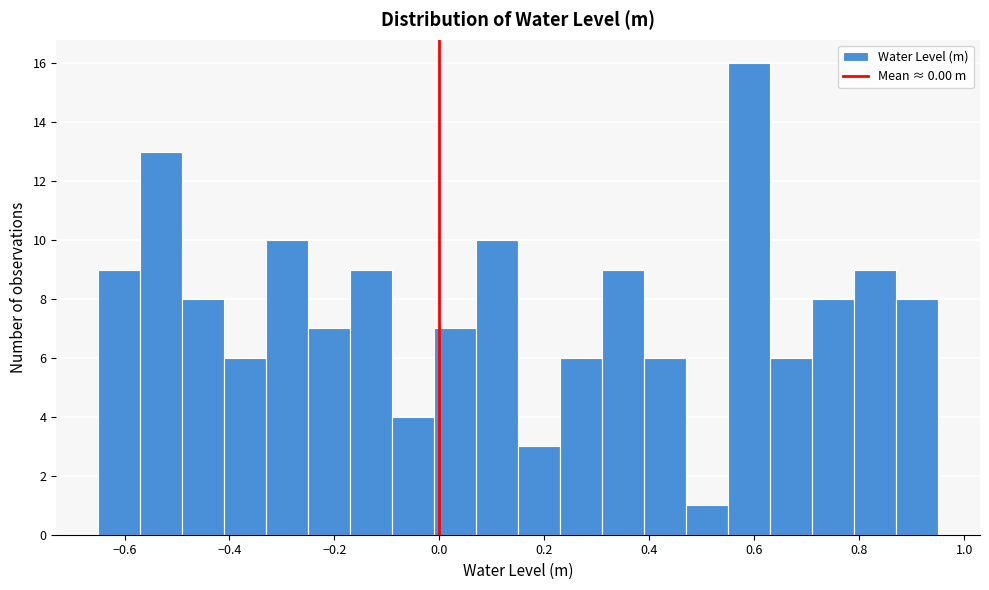

Reading left to right, list every bar in this chart as the range it spans on the x-axis followed by its height. Neither the bar edges nor the heights are printed on the chart, so give them approximately, as read against the axes.

-0.65 to -0.57: 9
-0.57 to -0.49: 13
-0.49 to -0.41: 8
-0.41 to -0.33: 6
-0.33 to -0.25: 10
-0.25 to -0.17: 7
-0.17 to -0.09: 9
-0.09 to -0.01: 4
-0.01 to 0.07: 7
0.07 to 0.15: 10
0.15 to 0.23: 3
0.23 to 0.31: 6
0.31 to 0.39: 9
0.39 to 0.47: 6
0.47 to 0.55: 1
0.55 to 0.63: 16
0.63 to 0.71: 6
0.71 to 0.79: 8
0.79 to 0.87: 9
0.87 to 0.95: 8